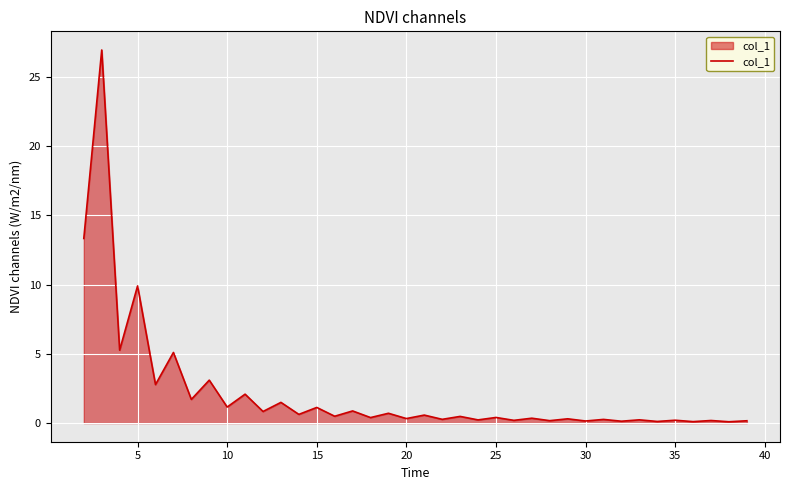

What is the maximum value shown in the chart?

26.9